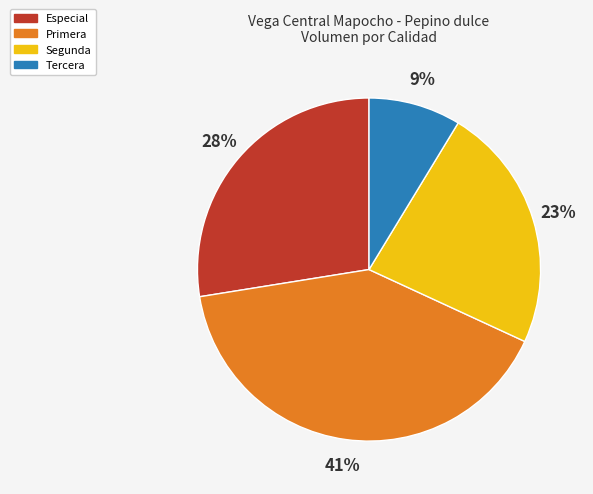

Is the sum of Primera and Tercera greater than half?

No